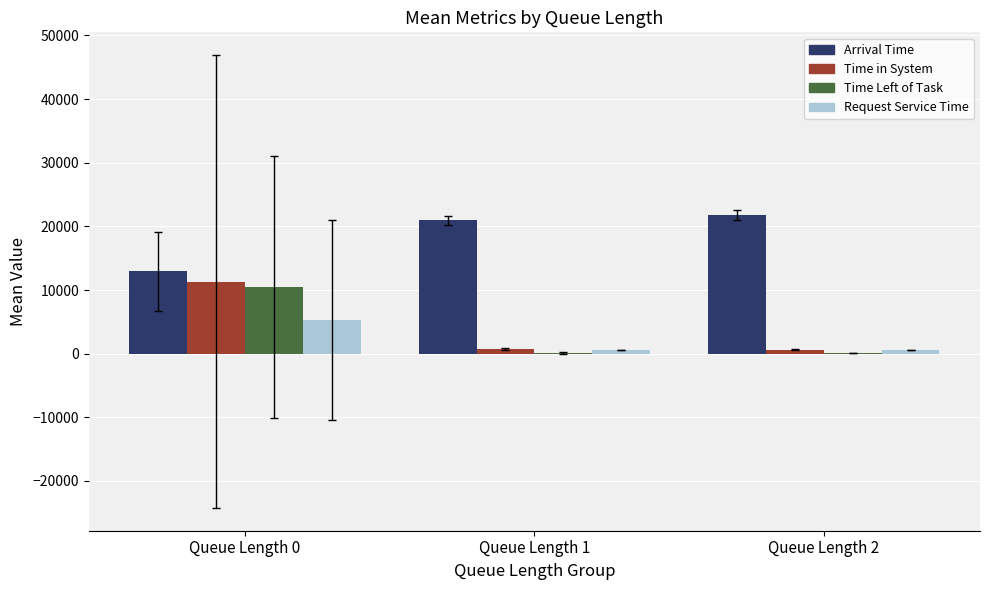

The value of Arrival Time at Queue Length 0 is 6221.4. True or false?

False